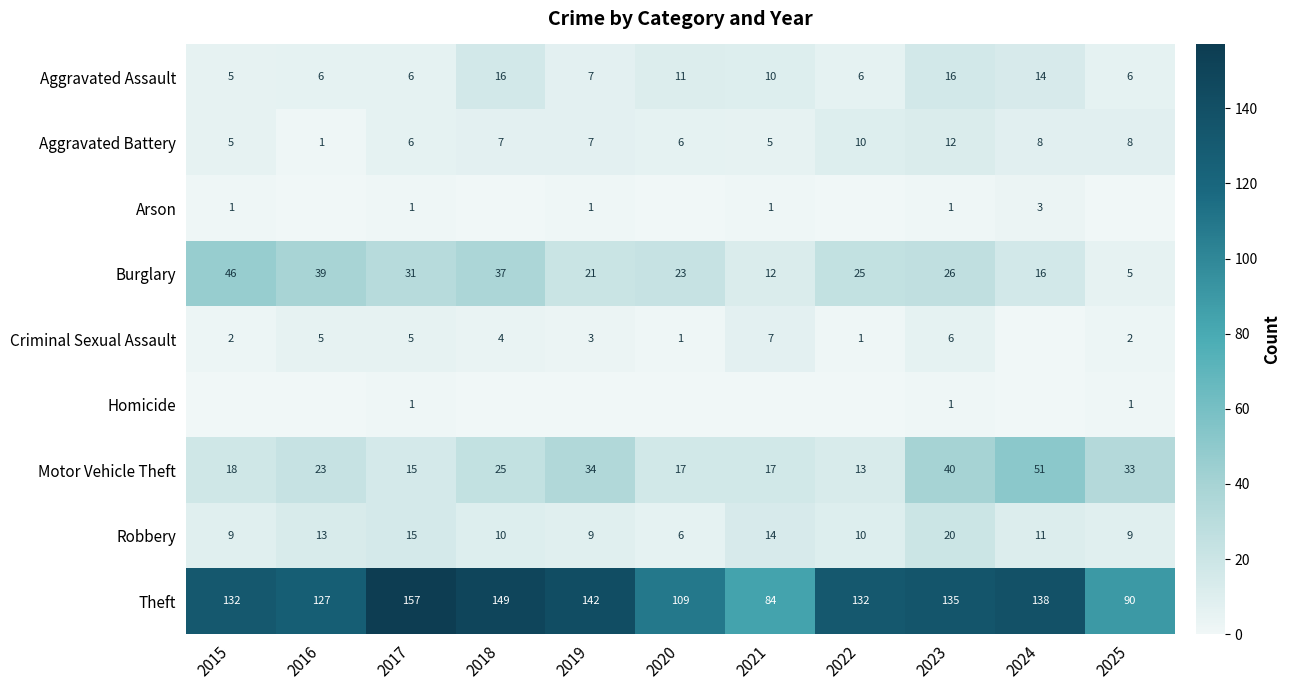

At which category is the sum across all series the highest?

2023